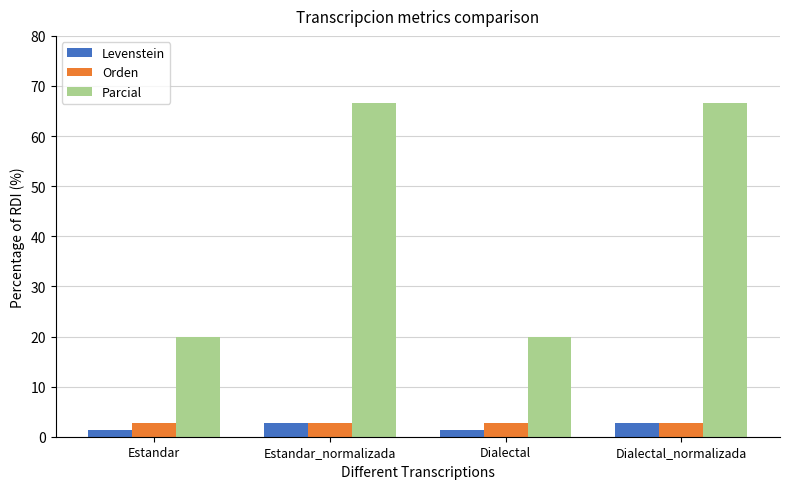

The Parcial series shows 20.0 at Dialectal. True or false?

True